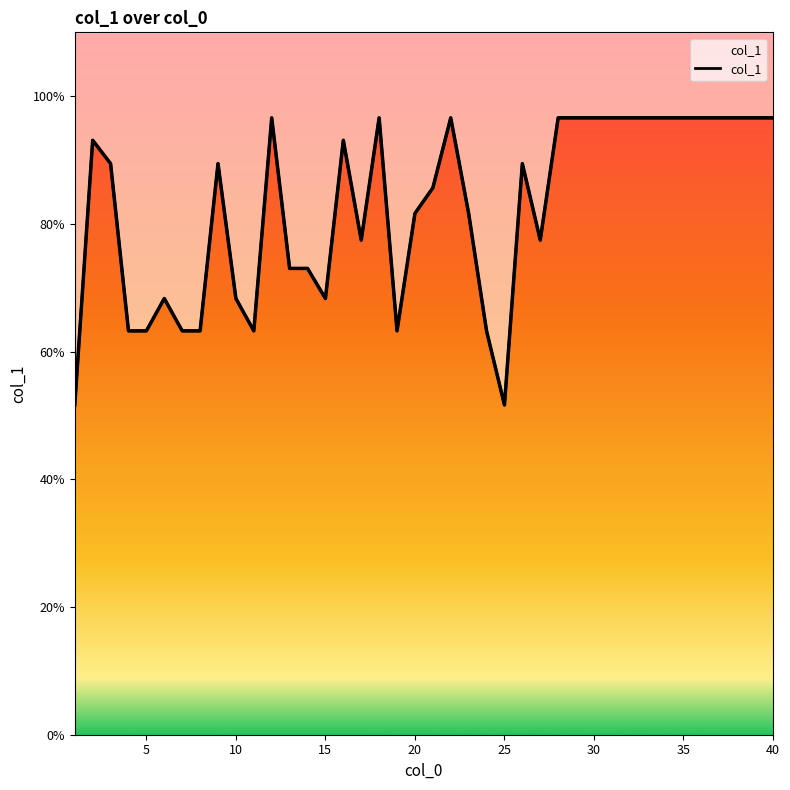

Between 24 and 0, which is larger?

24